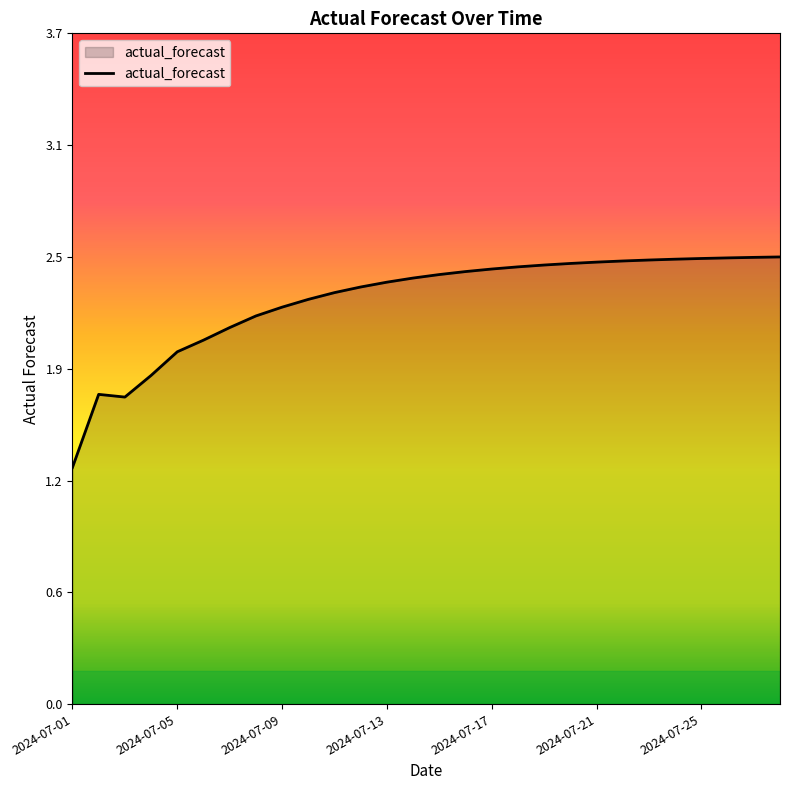

Is this an area chart (filled region under the line)?

Yes